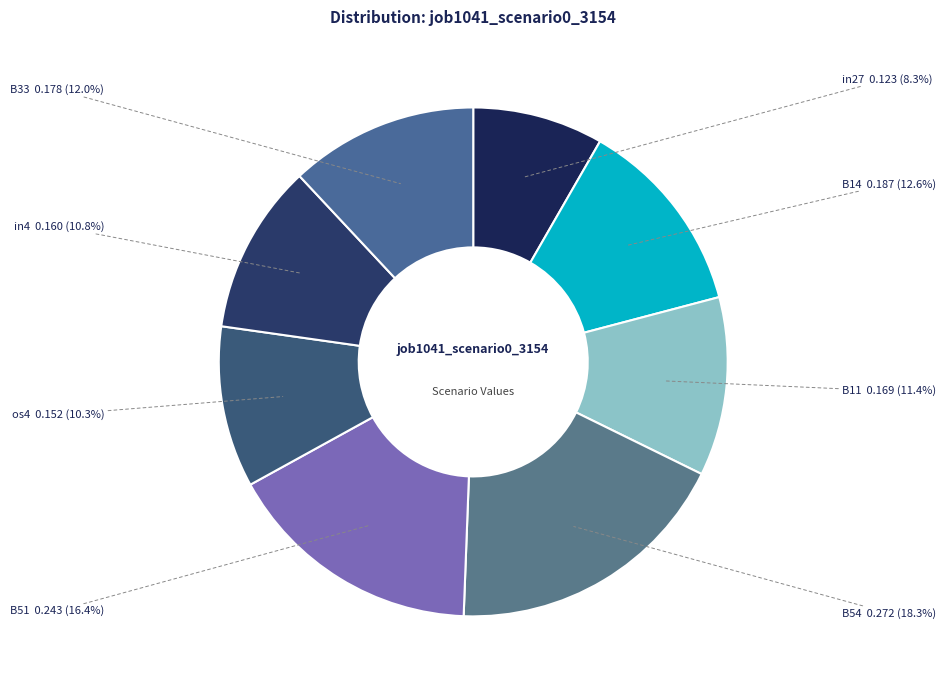

True or false: in27 accounts for 8% of the total.

True